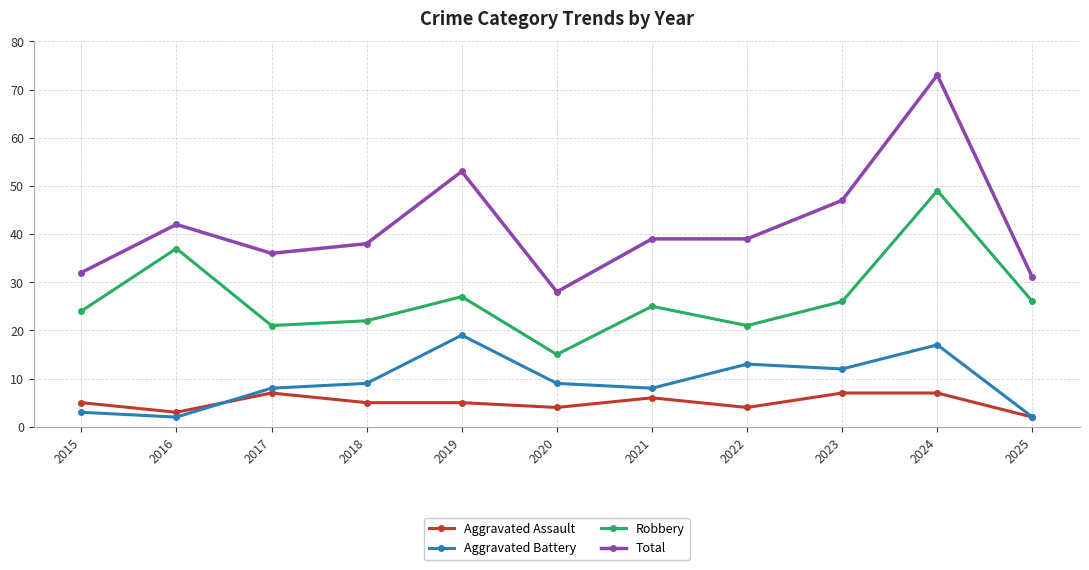

True or false: Total has a value of 51 at 2015.

False